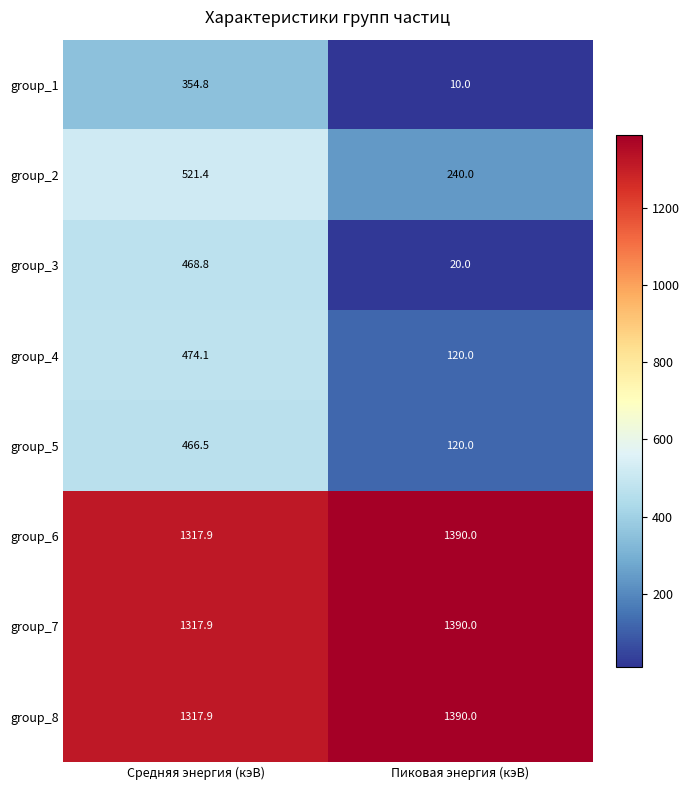

Reading left to right, list all the values displayed in this chart.

group_1: 354.8	10.0
group_2: 521.4	240.0
group_3: 468.8	20.0
group_4: 474.1	120.0
group_5: 466.5	120.0
group_6: 1317.9	1390.0
group_7: 1317.9	1390.0
group_8: 1317.9	1390.0